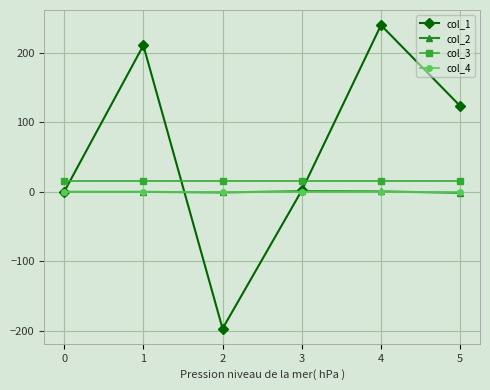

The value of col_1 at 5 is 61.7. True or false?

False